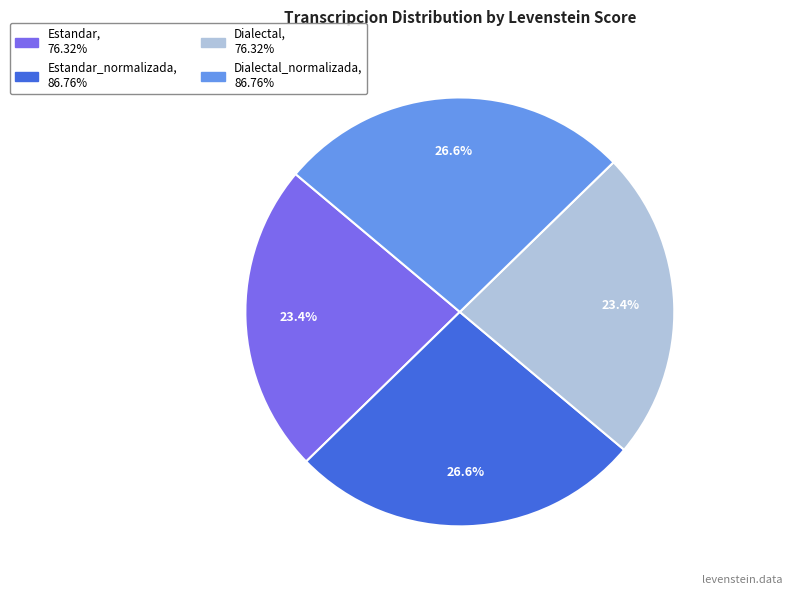

Is there any slice that represents more than half of the pie?

No